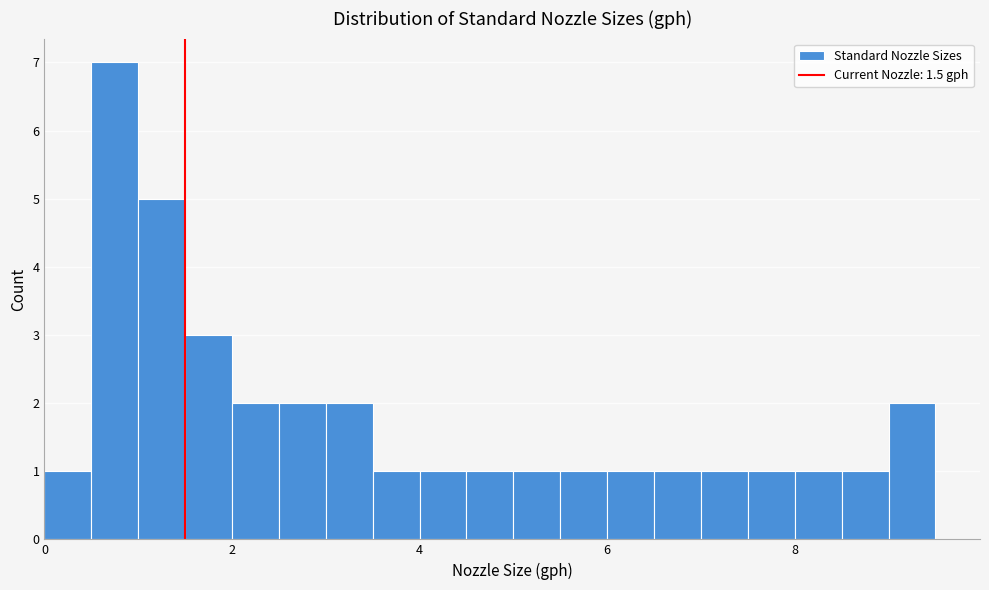

Read against the x-axis, roughly where is the centre of the tallest bar?

0.8